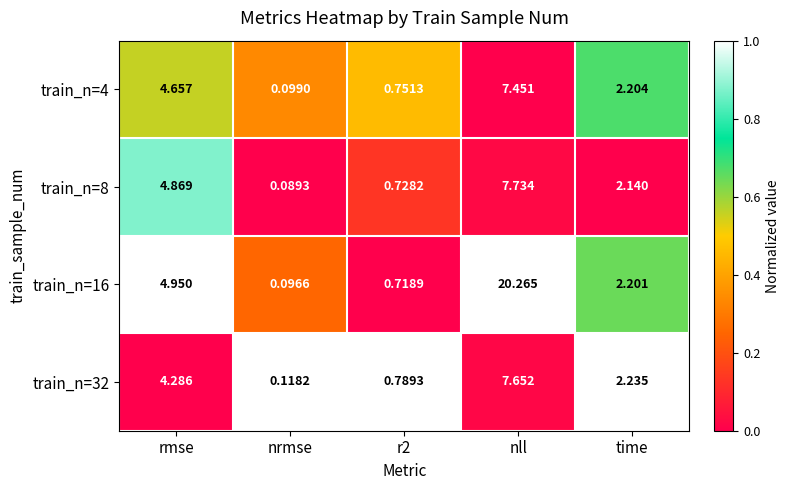

Is the value of train_n=8 at time greater than the value of train_n=32 at time?

No